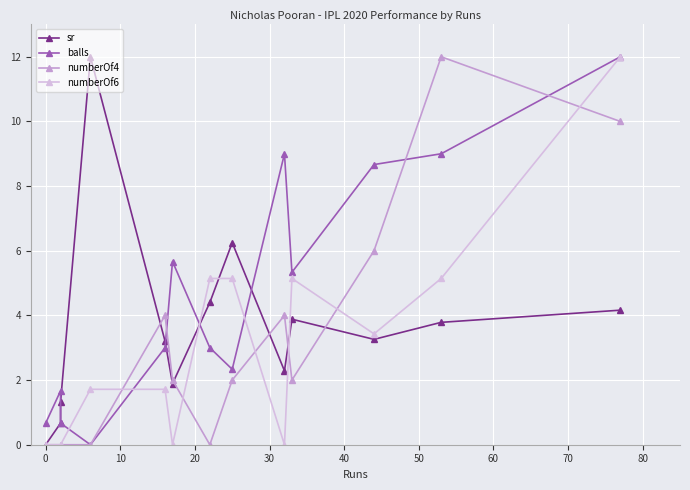

How many lines are shown in the chart?

4